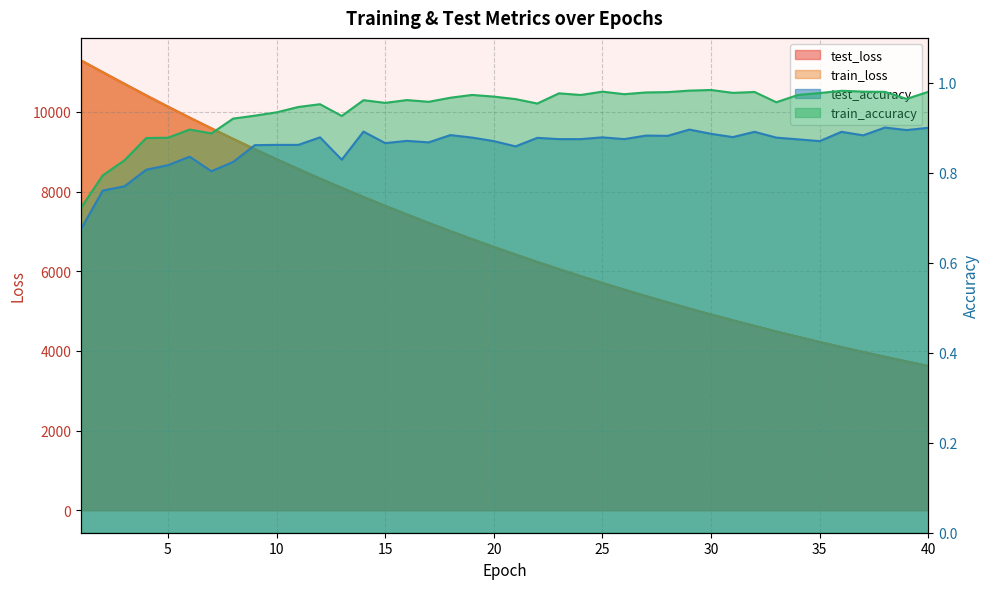

What is the difference between the highest and lowest values at 17?

7211.7